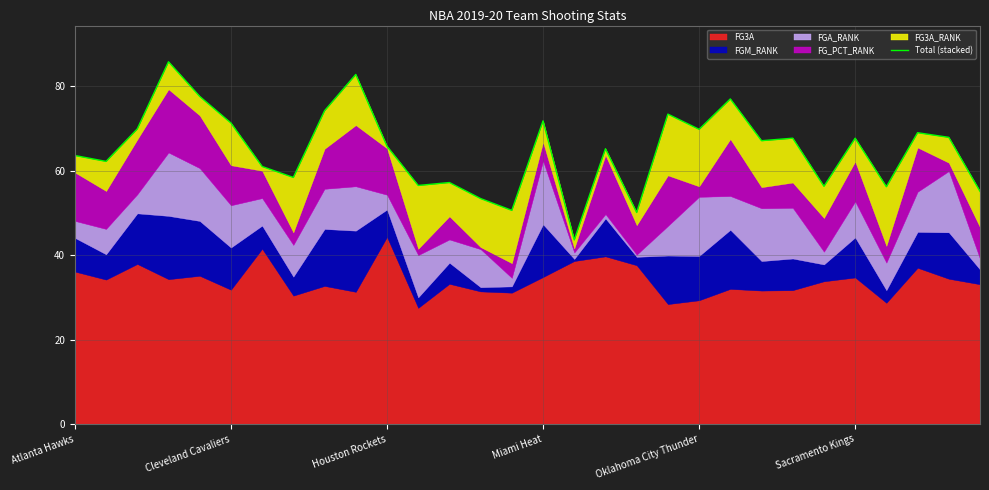

Reading right to left, transcribe all the data shown in this chart.

55.1	67.9	69.0	56.2	67.7	56.3	67.7	67.1	77.0	69.8	73.4	50.1	65.2	43.6	71.8	50.6	53.4	57.2	56.5	65.8	82.8	74.2	58.4	61.0	71.3	77.6	85.8	69.9	62.2	63.6